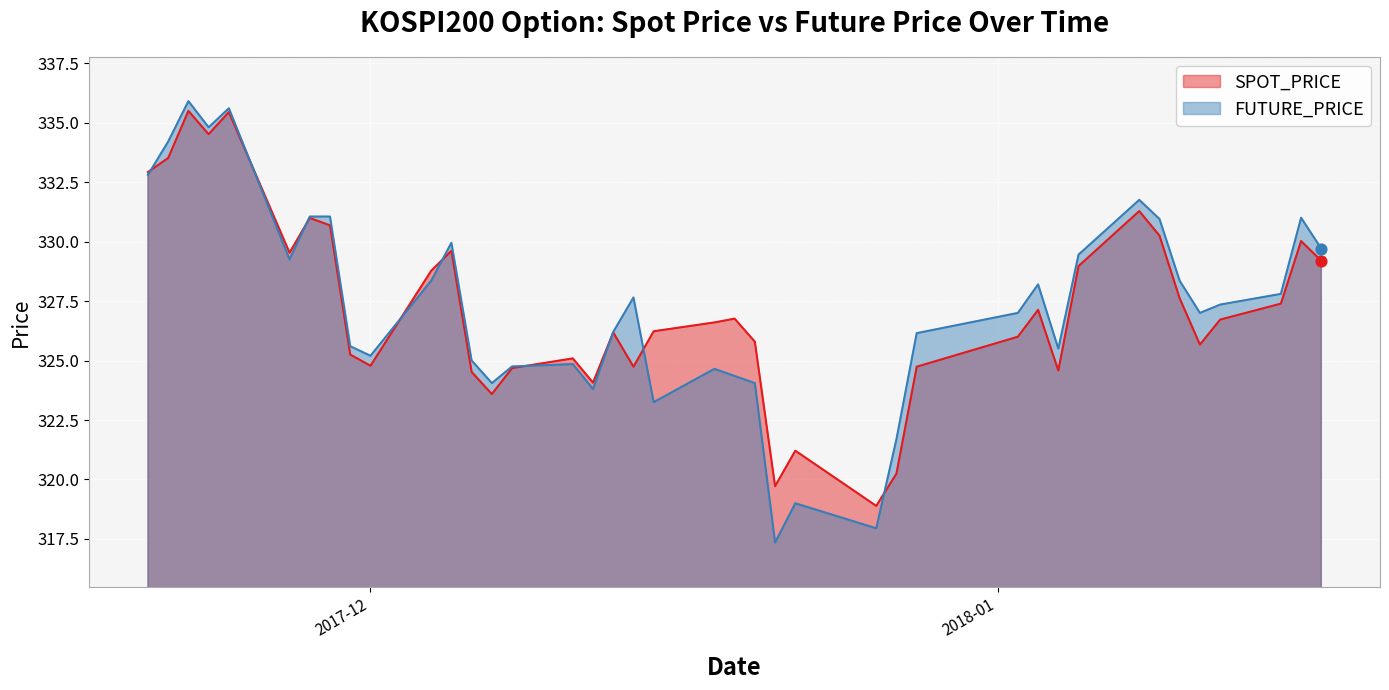

At how many categories does at least one series exceed 320?

38